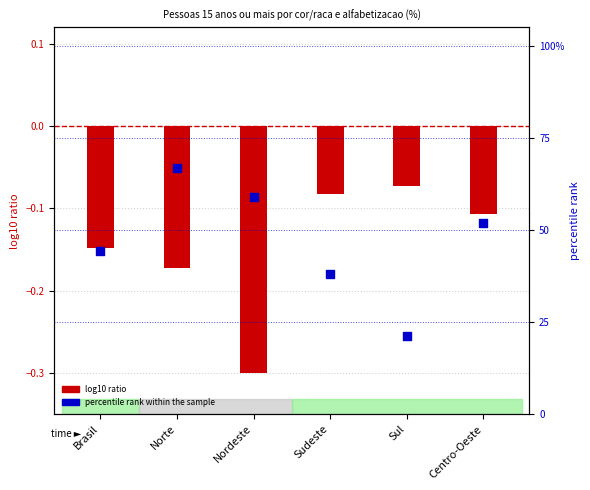

At how many categories does at least one series exceed 63?

1